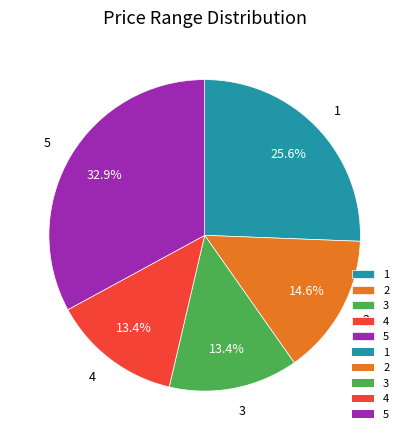

How much of the chart is everything except 1?

74.4%